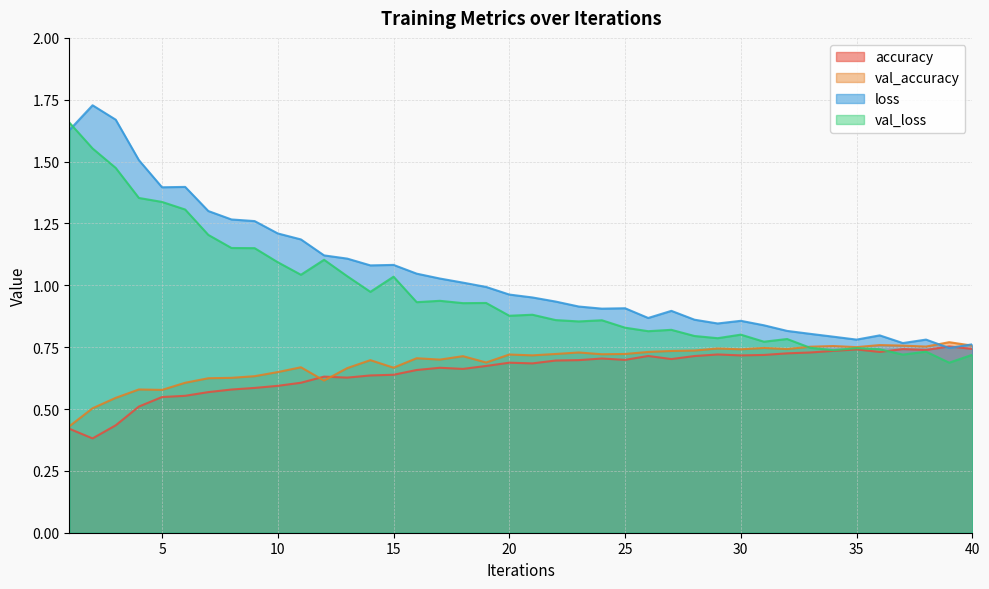

What is the value of the val_accuracy point at the 16th from the left?

0.7